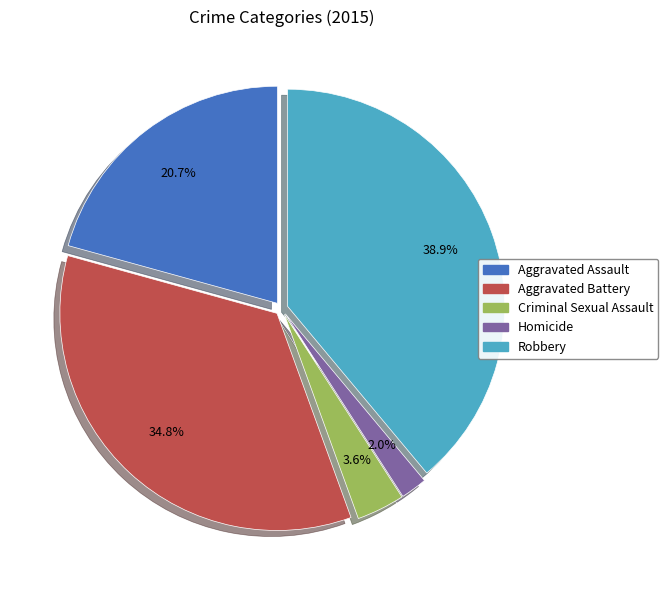

Does Aggravated Assault represent more than half of the total?

No